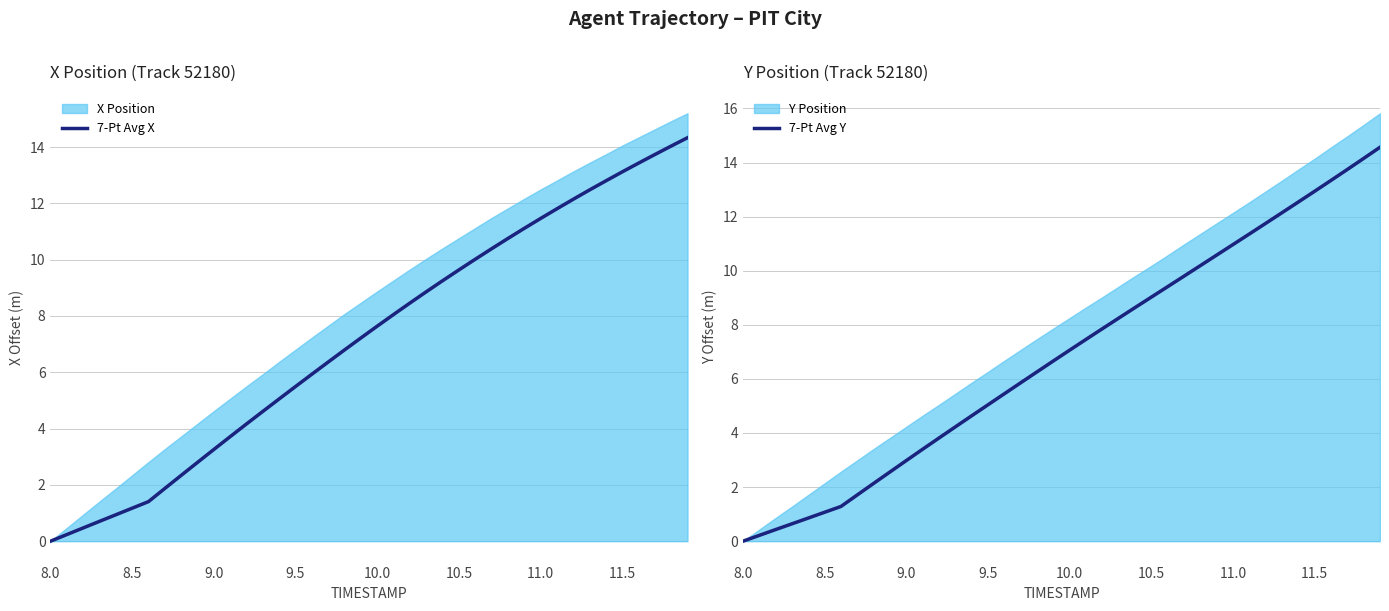

What is the average value of the 7-Pt Avg X series?

7.2